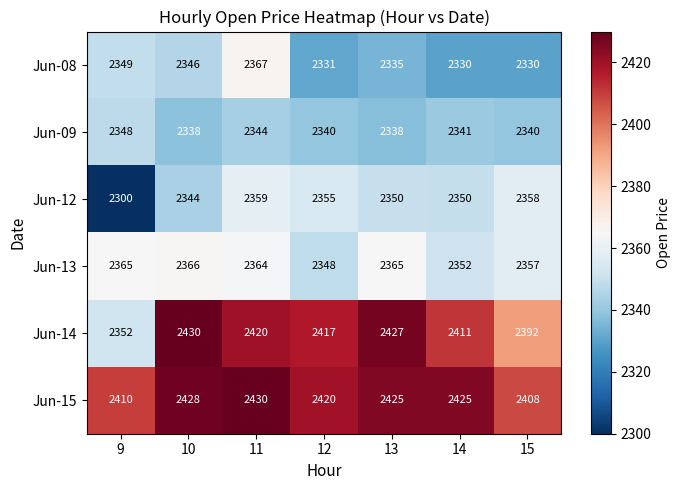

What is the sum of the Jun-13 values at 13 and 10?

4731